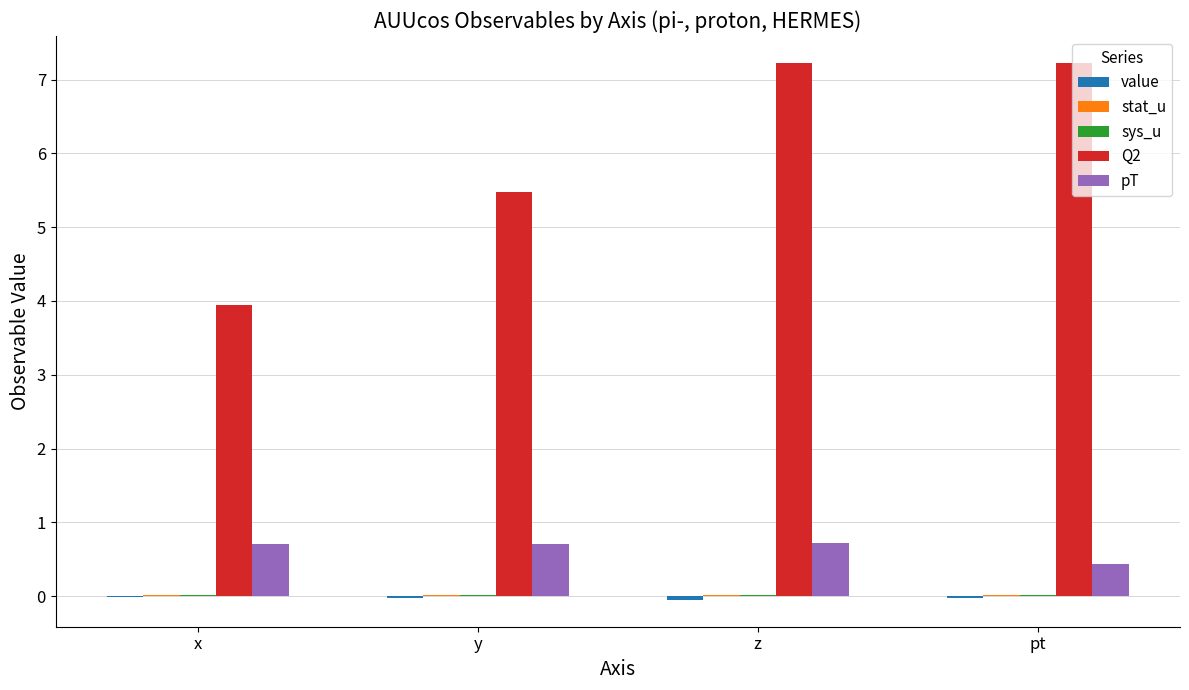

Where does the Q2 series first go above 7?

z